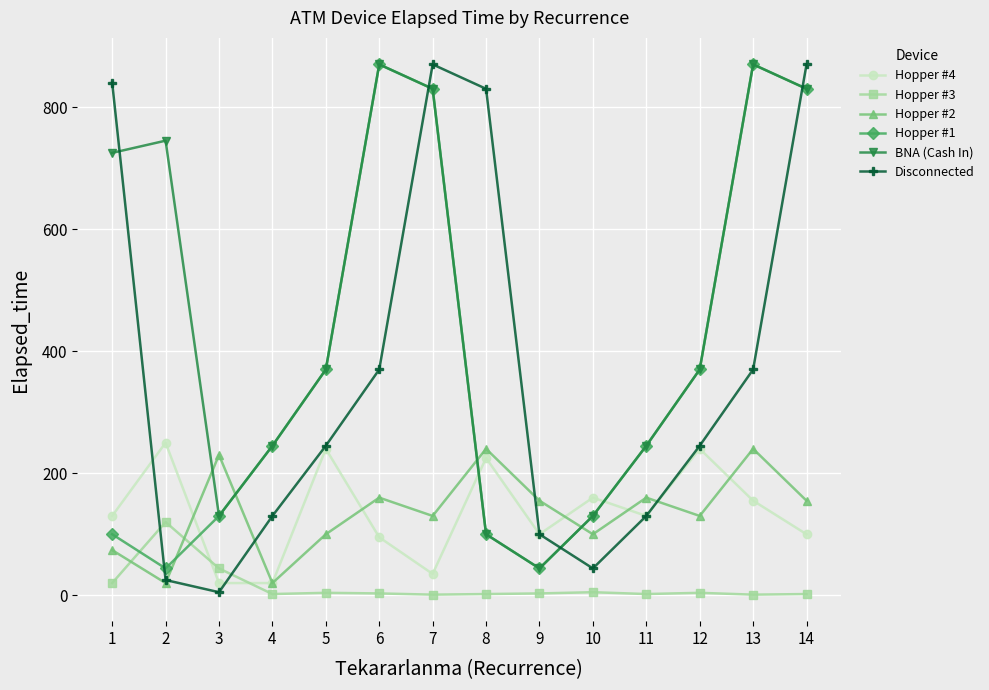

How many interior local valleys does the Disconnected series have?

2